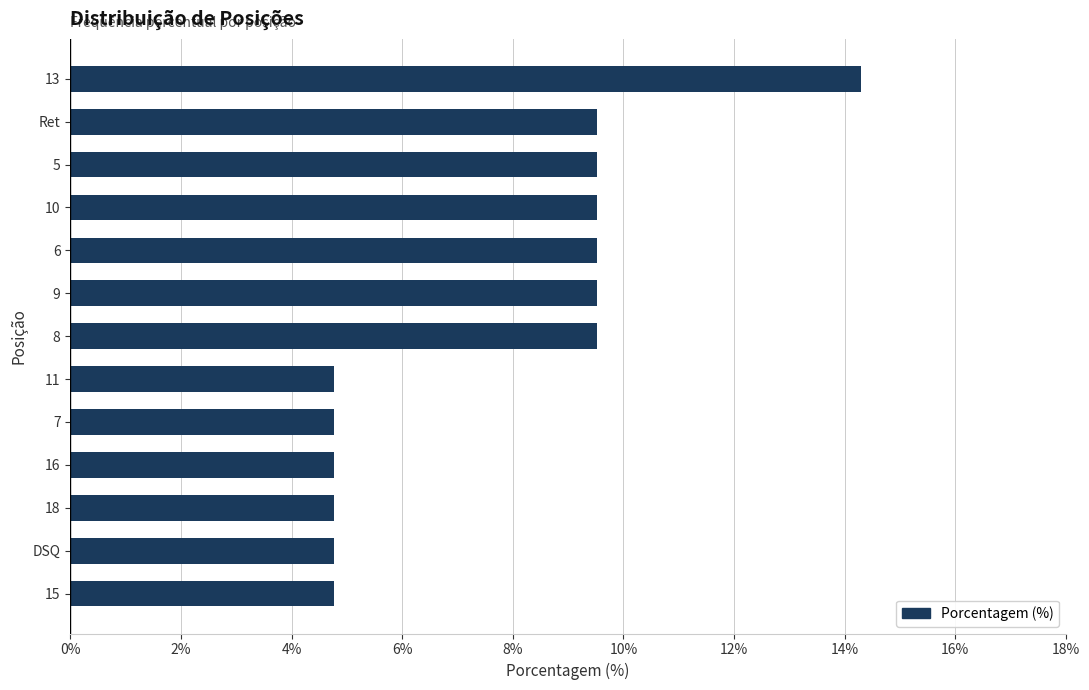

What is the maximum value shown in the chart?

14.3